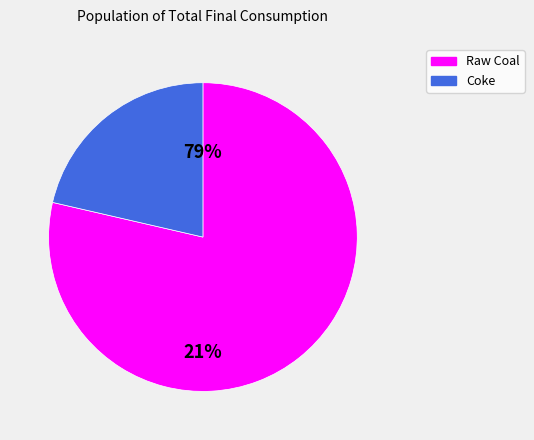

Count the number of slices in the pie.

2